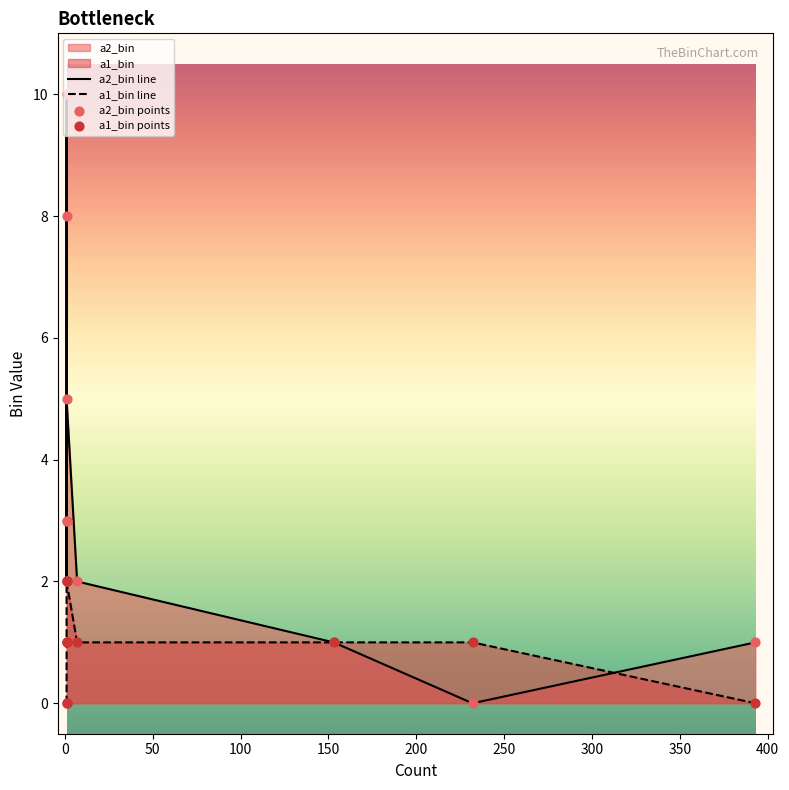

What is the total value across all series at 0?

6